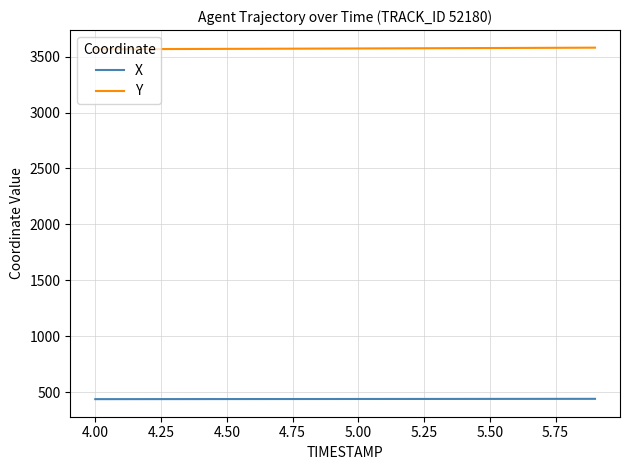

True or false: X and Y cross at least once.

False